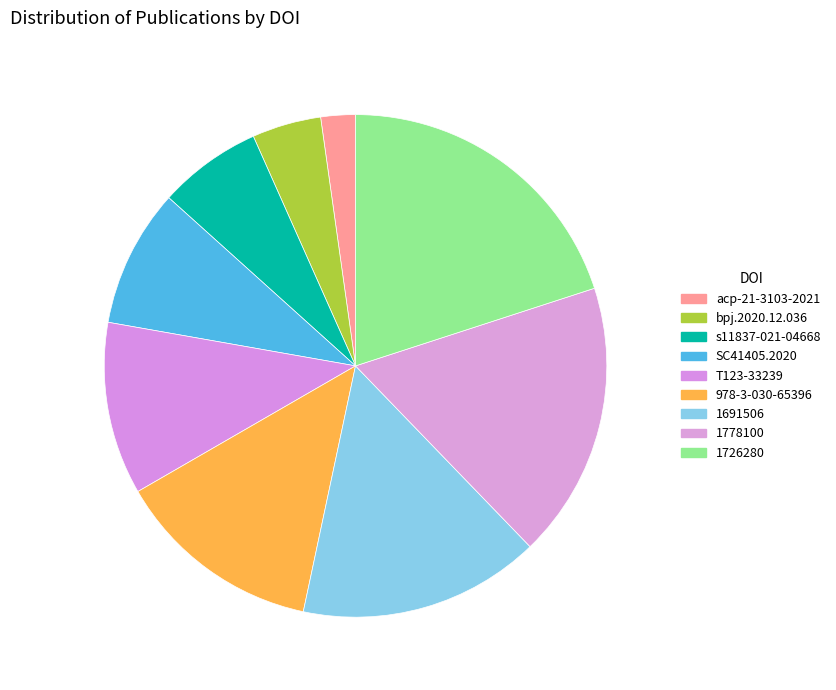

How many slices are in this pie chart?

9